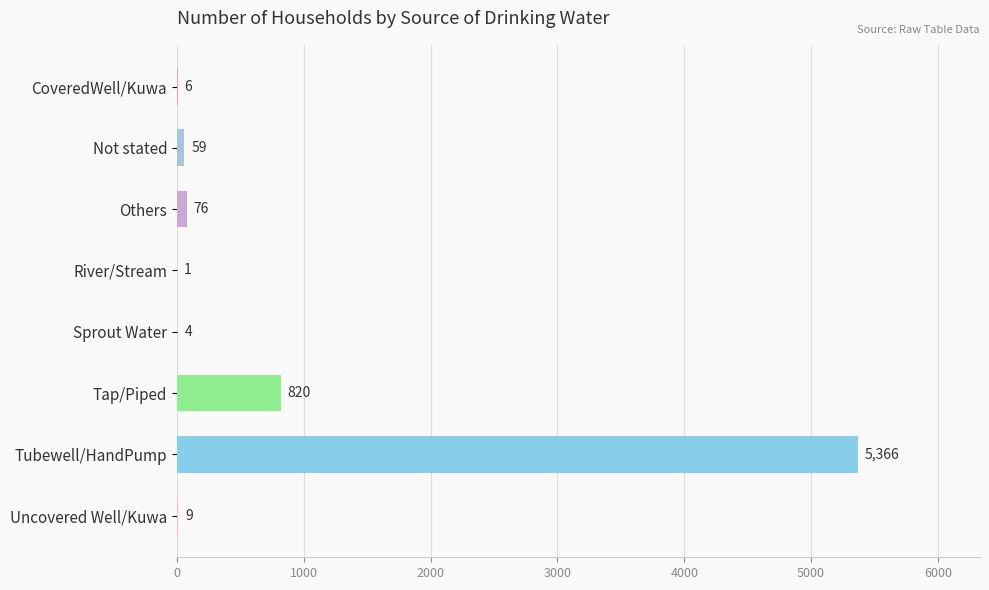

What is the maximum value shown in the chart?

5366